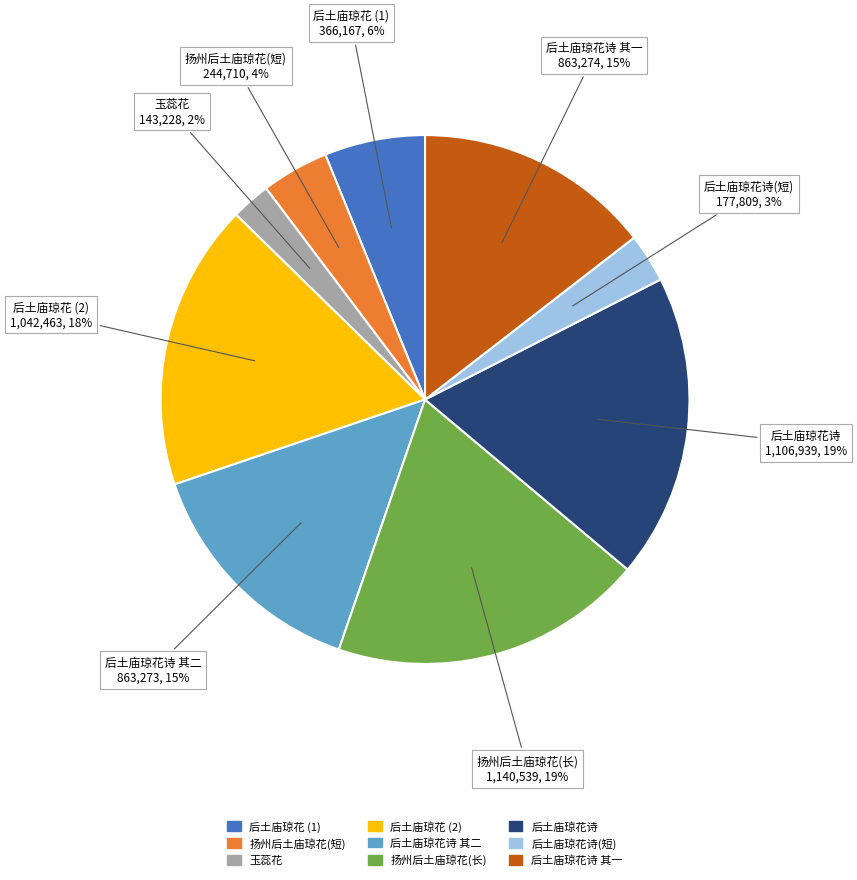

Is there any slice that represents more than half of the pie?

No